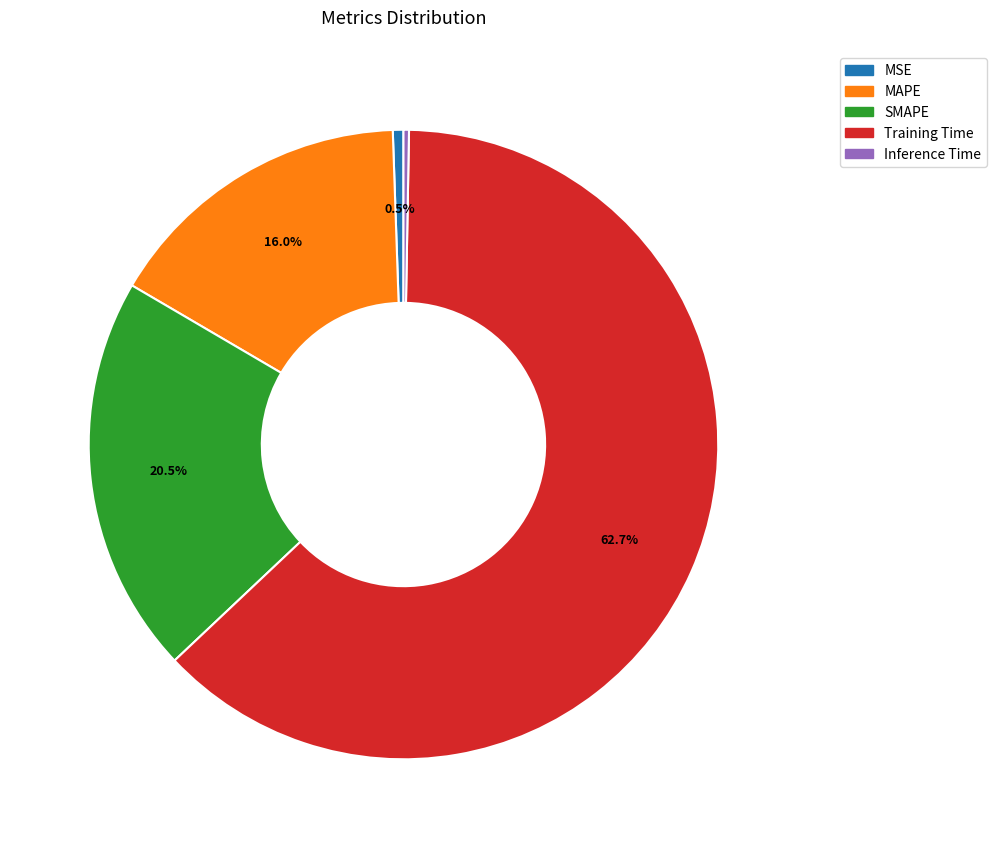

Which slice represents more than half of the pie?

Training Time